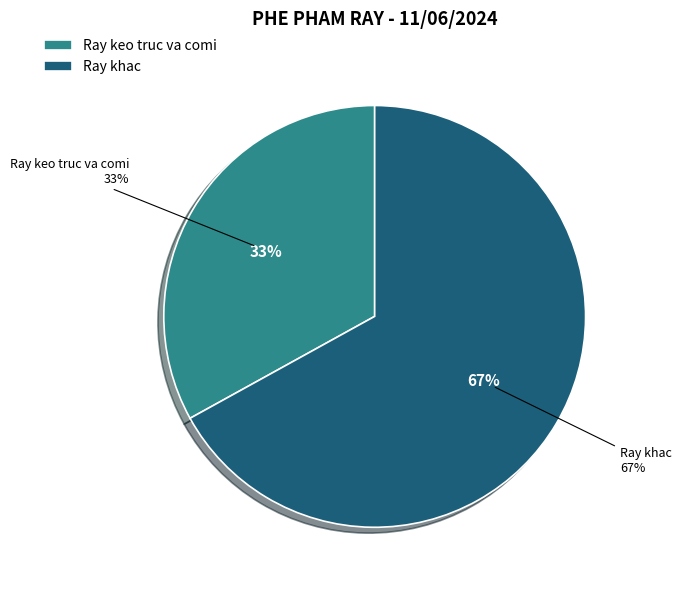

True or false: 07:18:37 accounts for 1% of the total.

False